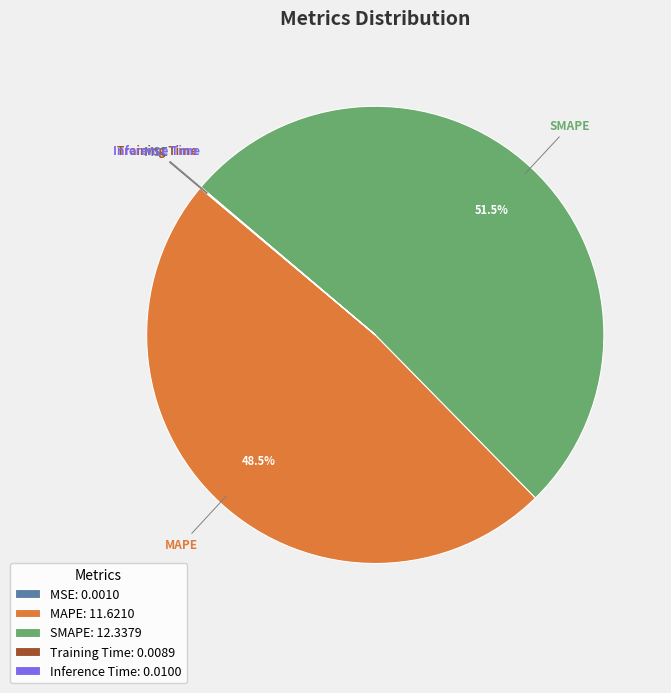

What percentage is NOT represented by SMAPE: 12.3379?

48.5%